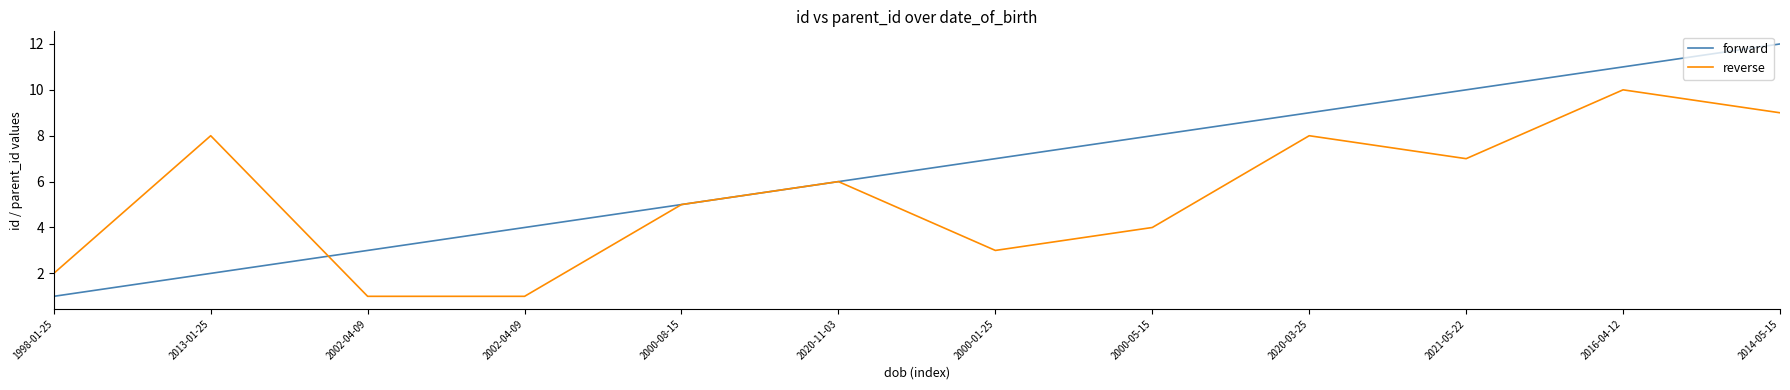

What is the lowest value of the forward series?

1